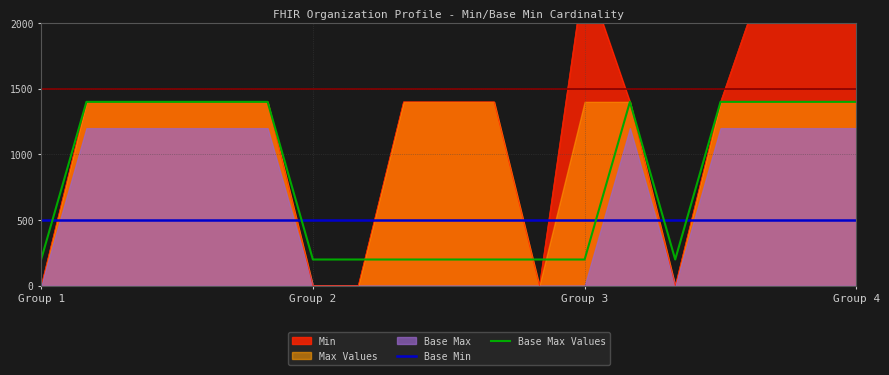

Is the value of Base Max Values at 16 greater than the value of Base Min at 9?

Yes